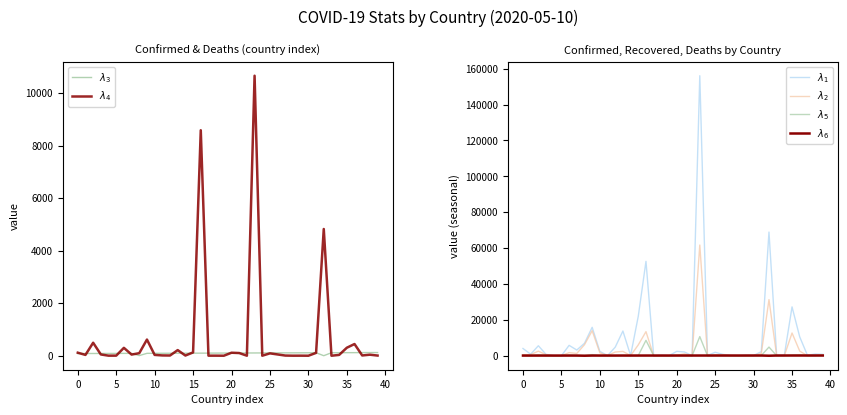

What is the label of the 28th point from the left?

27